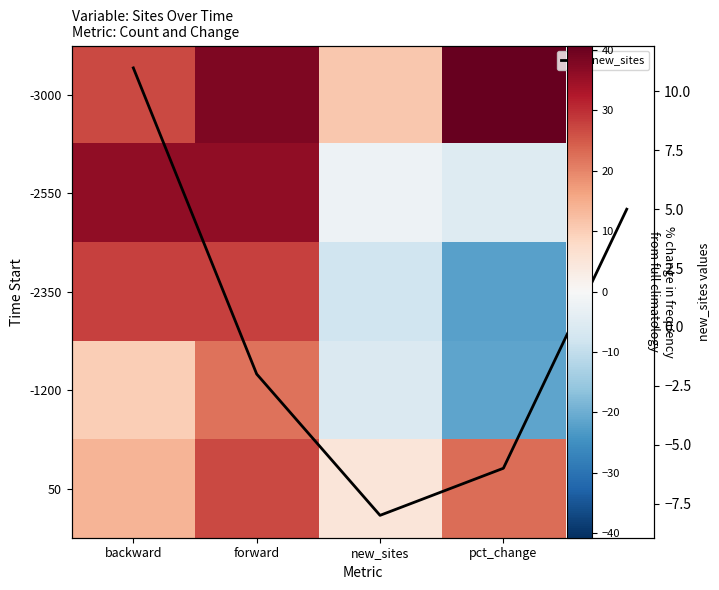

What is the sum of the -1200 values at pct_change and forward?

0.6